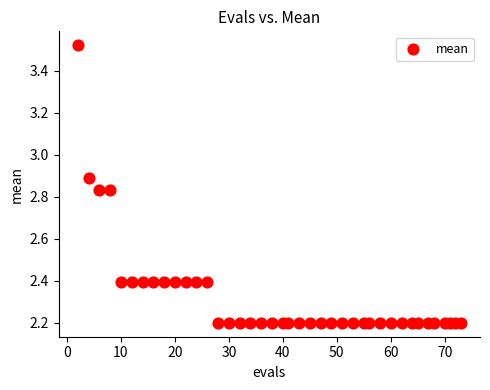

What is the range of Y values (max minus min)?

1.3